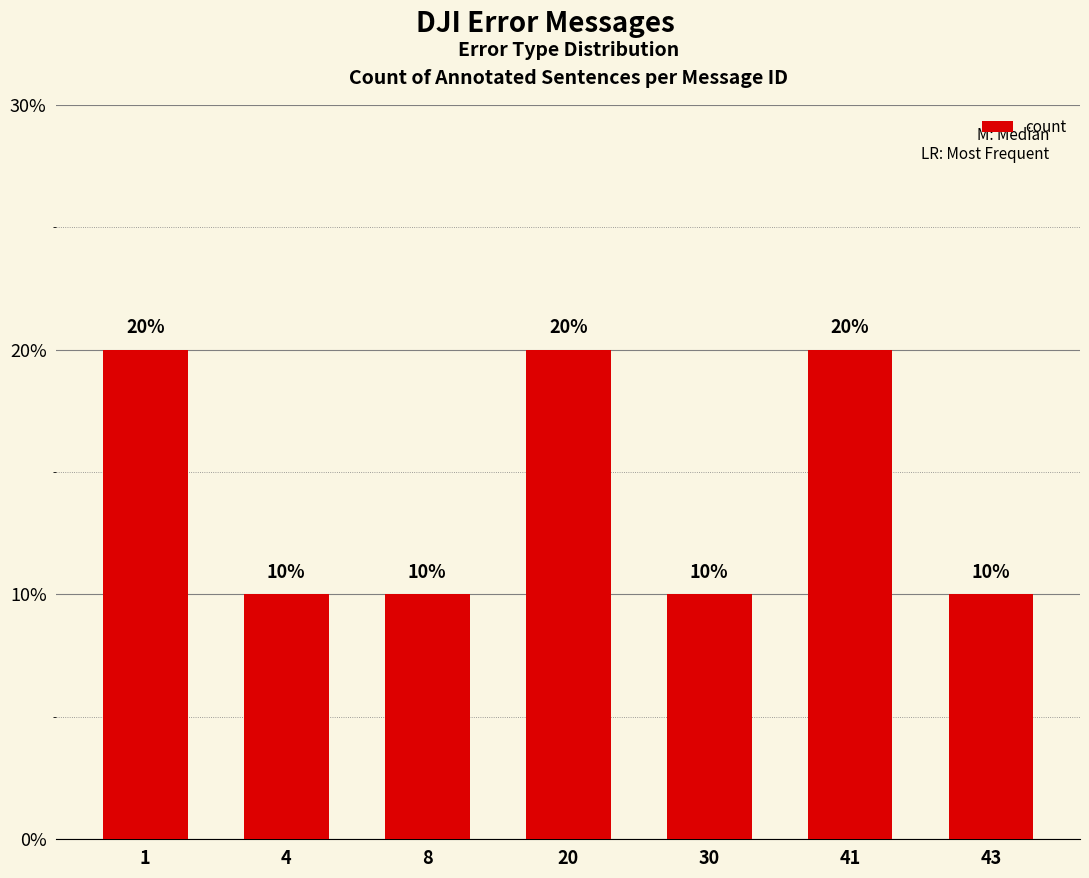

Does the chart contain any negative values?

No